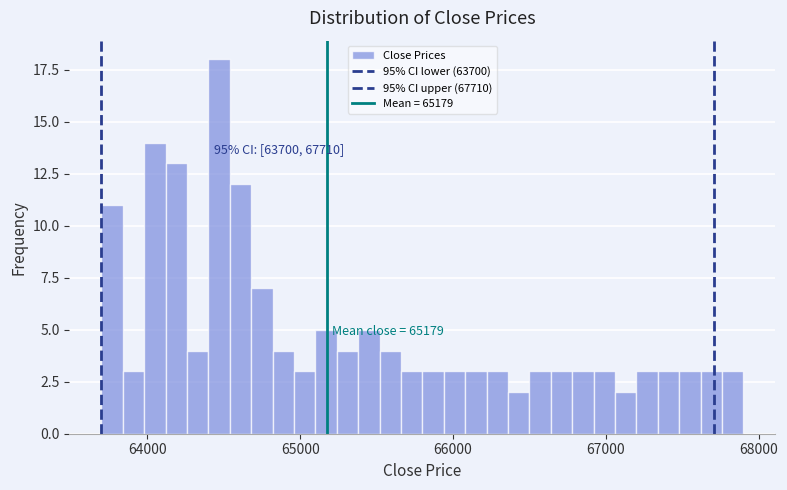

Around what value on the x-axis is the tallest bar? Give the approximate position of its centre, as read against the axis.

64500